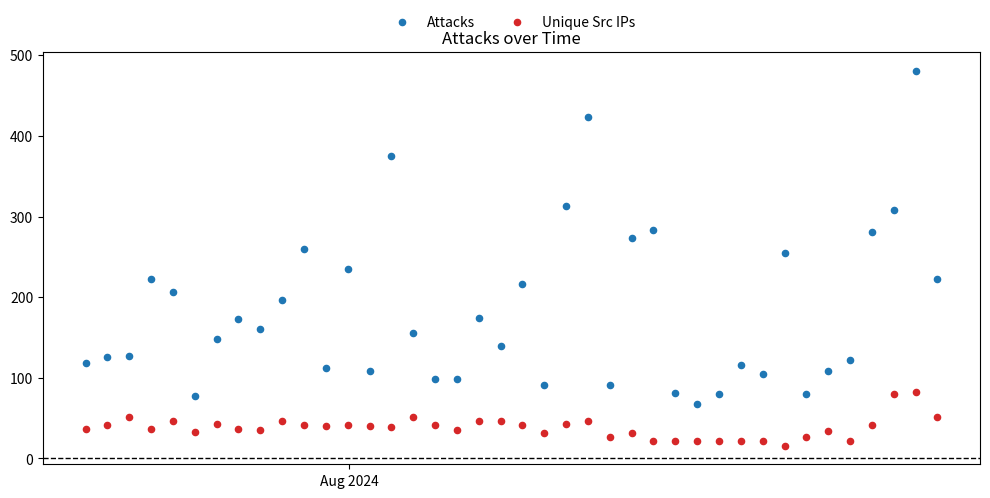

What are all the series names shown in the legend?

Attacks, Unique Src IPs